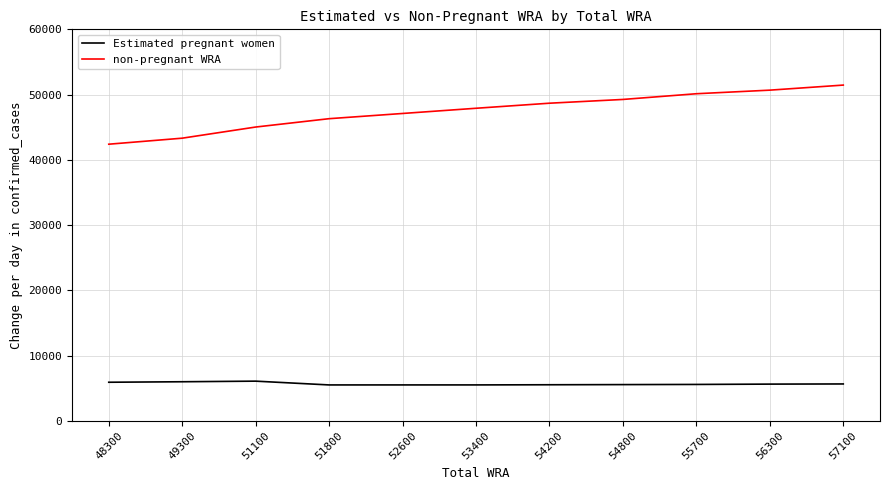

What is the total value across all series at 57100?

57100.0